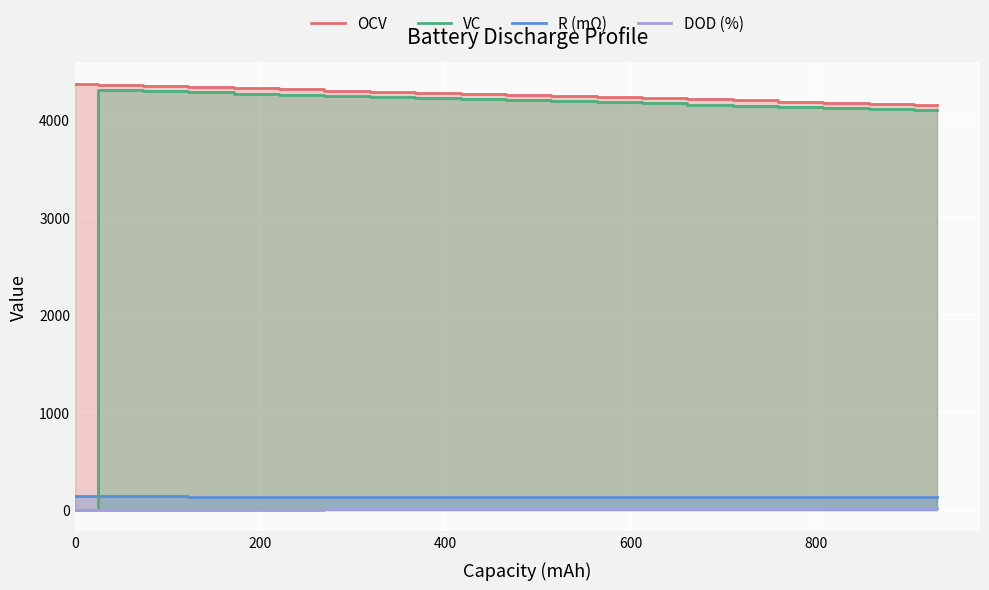

Reading right to left, list all the values displayed in this chart.

OCV: 4153	4164	4174	4185	4196	4207	4218	4229	4240	4252	4263	4274	4286	4297	4309	4321	4332	4343	4355	4367
VC: 4100	4110	4121	4132	4143	4154	4165	4176	4187	4199	4210	4221	4232	4244	4255	4266	4278	4289	4300	0
R (mΩ): 133	133	134	132	133	133	133	133	133	133	134	134	135	136	136	136	137	139	142	142
DOD (%): 18	17	16	15	14	13	12	12	11	10	9	8	7	6	5	4	3	2	1	0